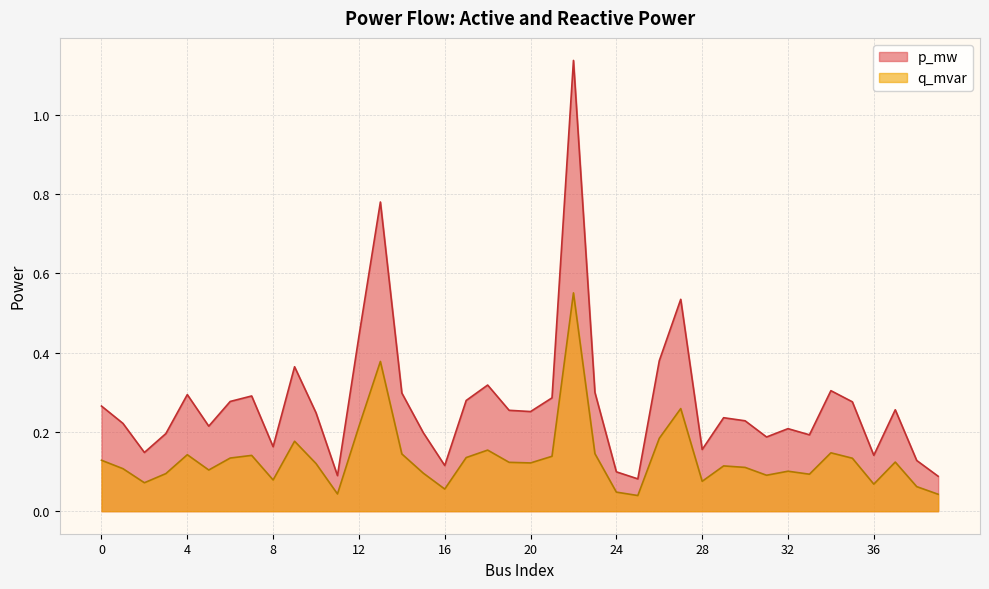

Reading left to right, extract all data points from this chart.

p_mw: 0.3	0.2	0.1	0.2	0.3	0.2	0.3	0.3	0.2	0.4	0.2	0.1	0.4	0.8	0.3	0.2	0.1	0.3	0.3	0.3	0.3	0.3	1.1	0.3	0.1	0.1	0.4	0.5	0.2	0.2	0.2	0.2	0.2	0.2	0.3	0.3	0.1	0.3	0.1	0.1
q_mvar: 0.1	0.1	0.1	0.1	0.1	0.1	0.1	0.1	0.1	0.2	0.1	0.0	0.2	0.4	0.1	0.1	0.1	0.1	0.2	0.1	0.1	0.1	0.6	0.1	0.0	0.0	0.2	0.3	0.1	0.1	0.1	0.1	0.1	0.1	0.1	0.1	0.1	0.1	0.1	0.0